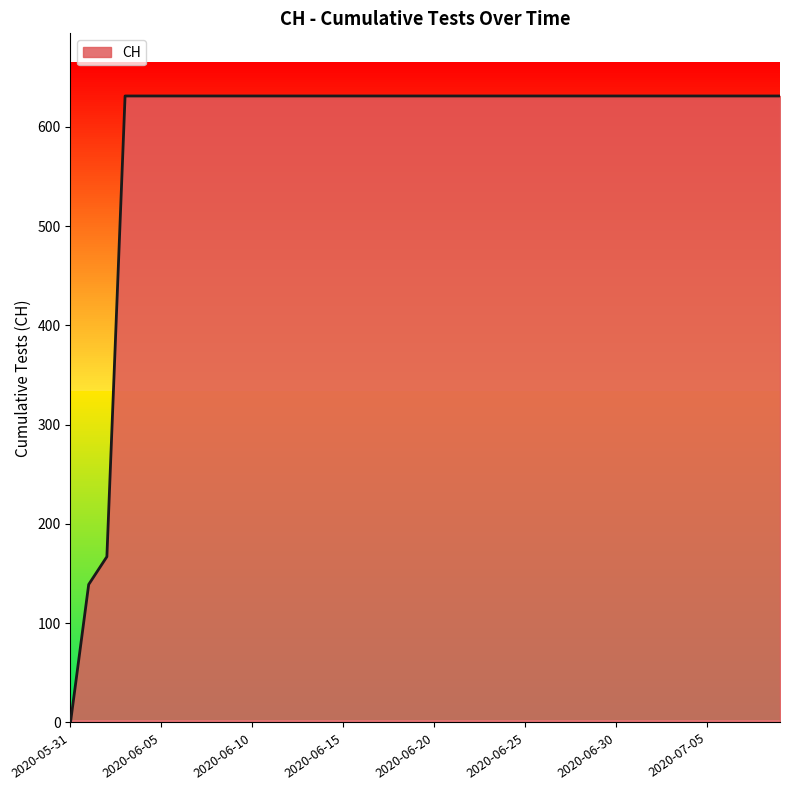

Does the chart display data point markers on the line(s)?

No